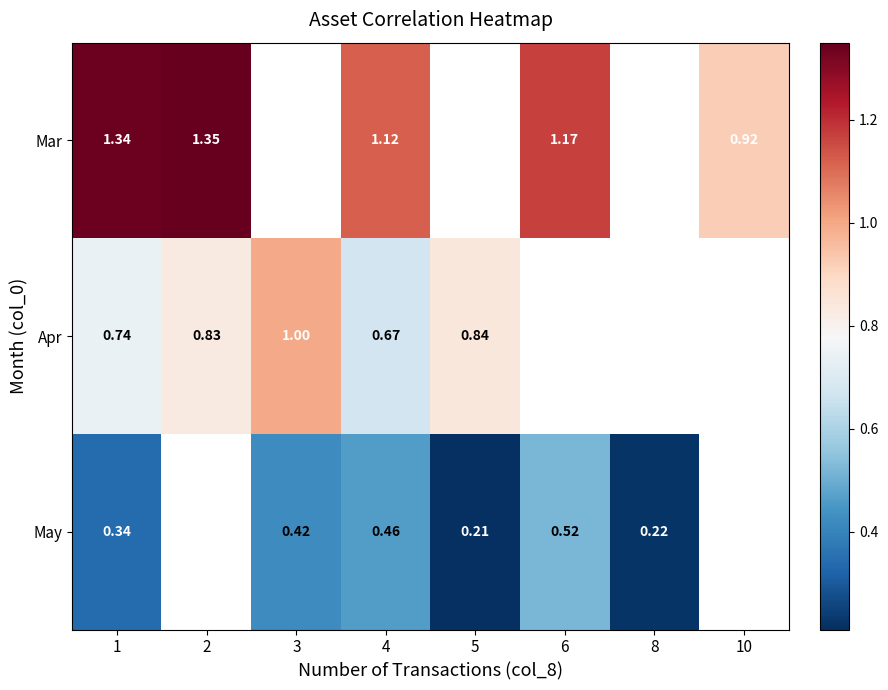

Which category has the highest value across all series?

2